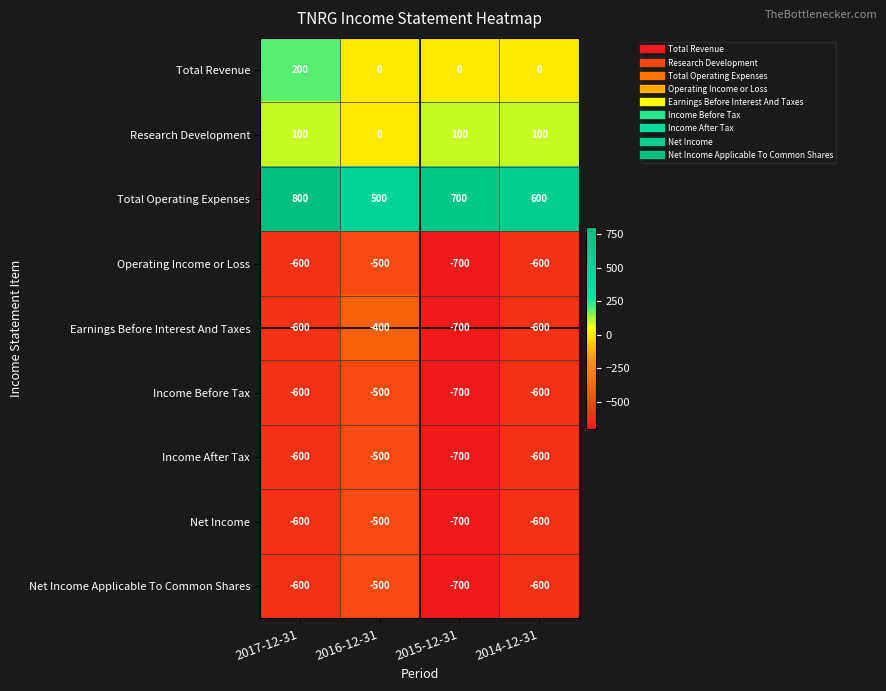

At which label does Net Income Applicable To Common Shares reach its peak?

2016-12-31